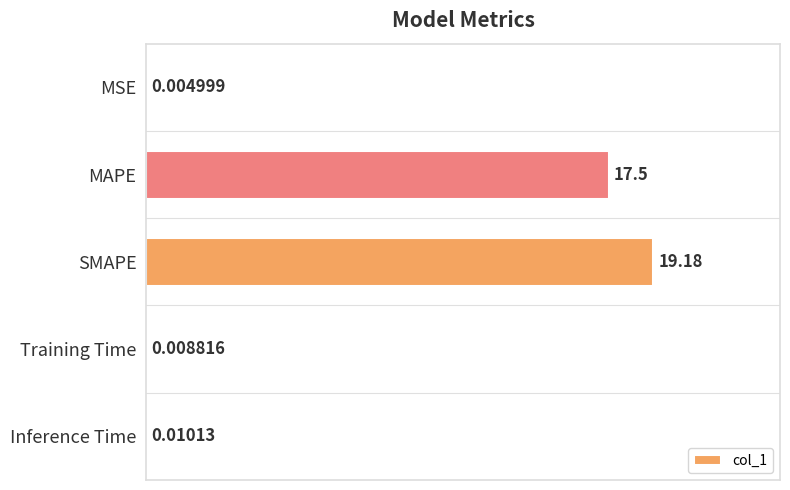

At which label is the value closest to 9?

MAPE